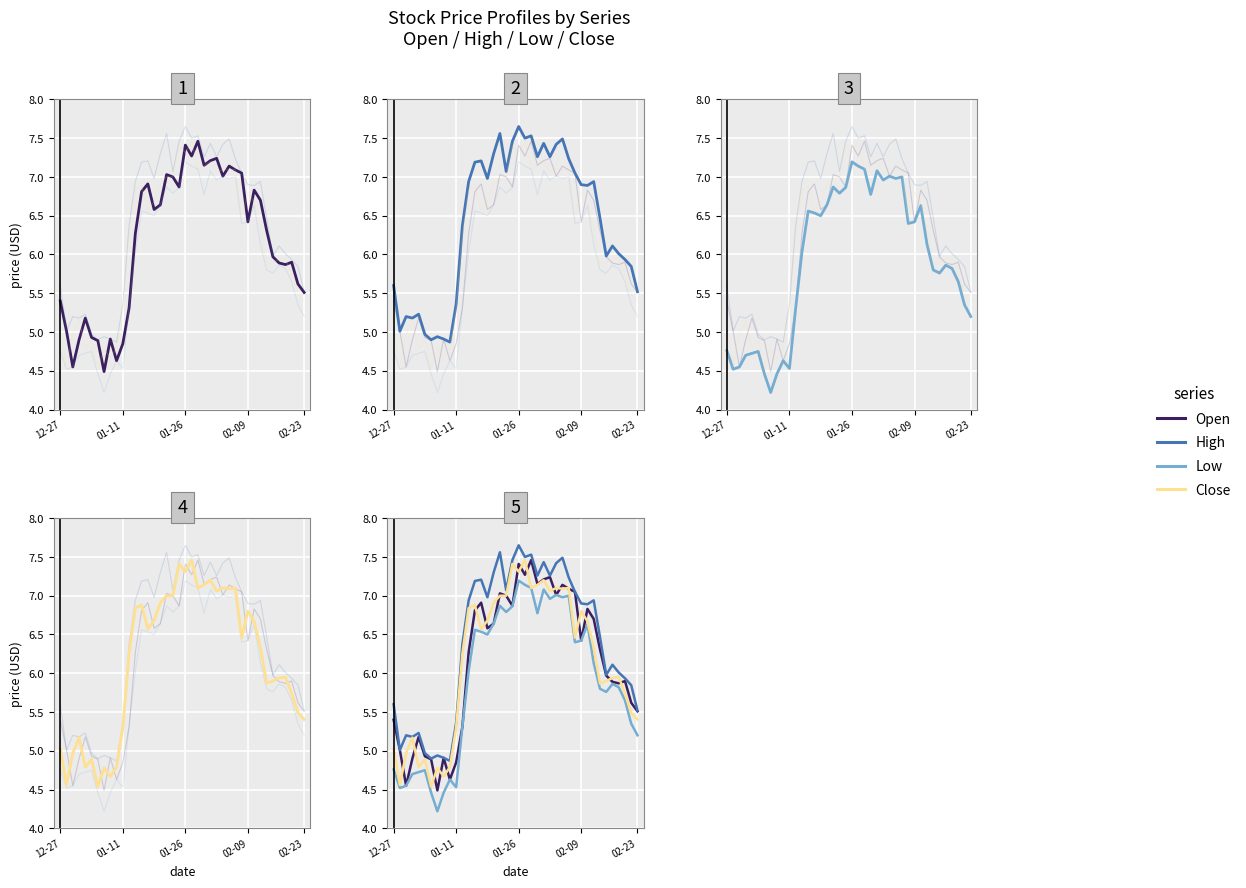

What are all the series names shown in the legend?

Open, High, Low, Close